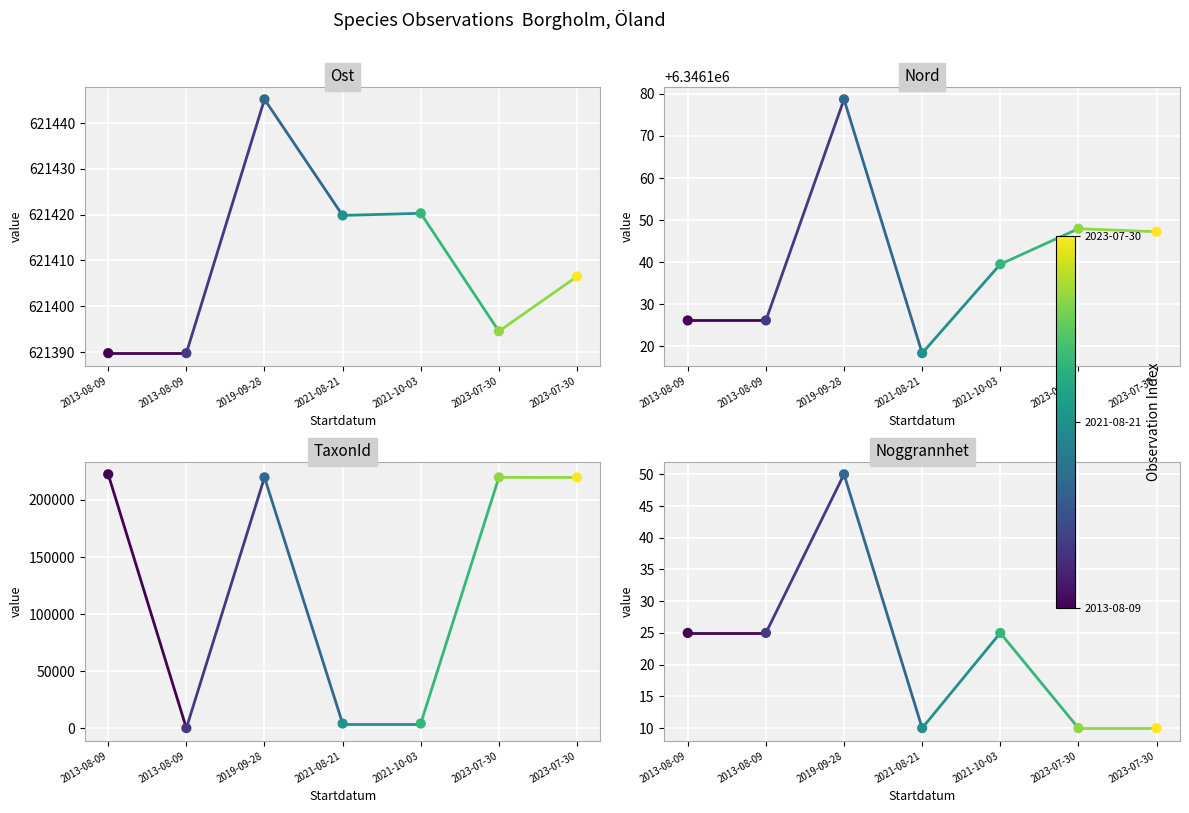

At how many categories does at least one series exceed 3367204?

7